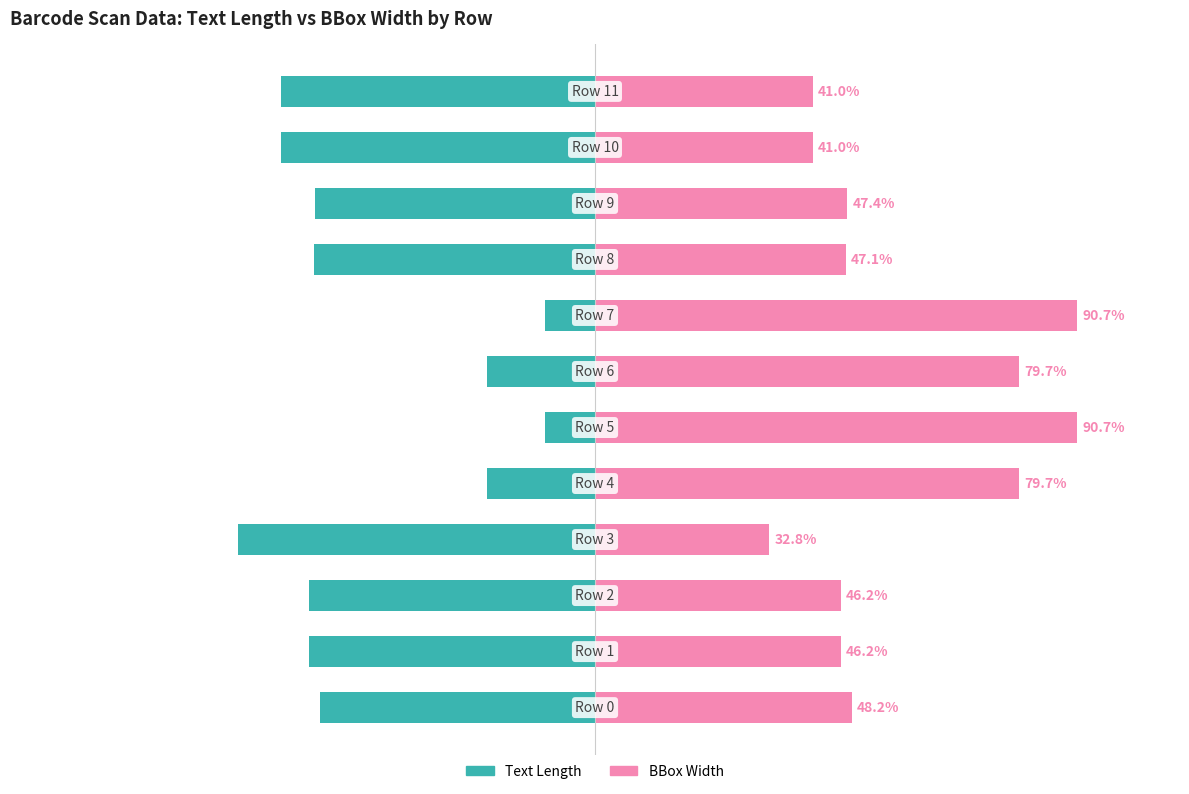

How many data points in Text Length are less than -52?

7